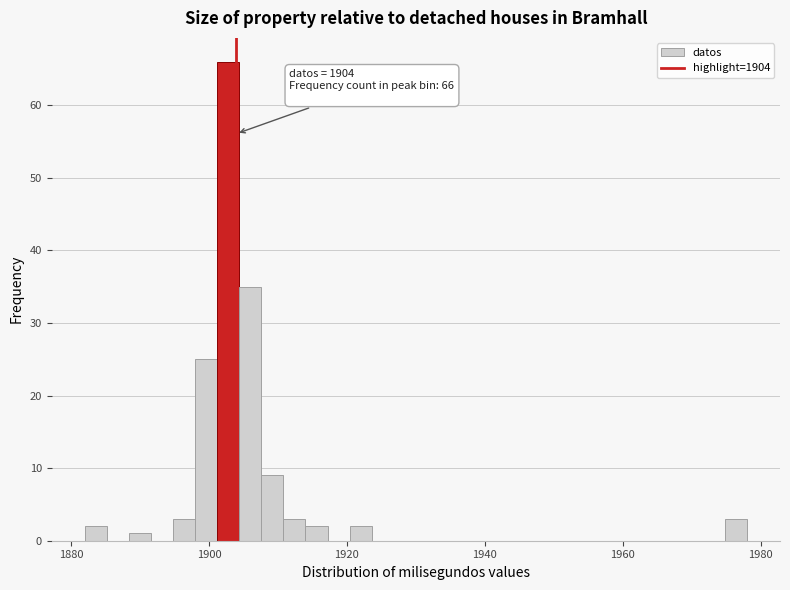

Around what value on the x-axis is the tallest bar? Give the approximate position of its centre, as read against the axis.

1902